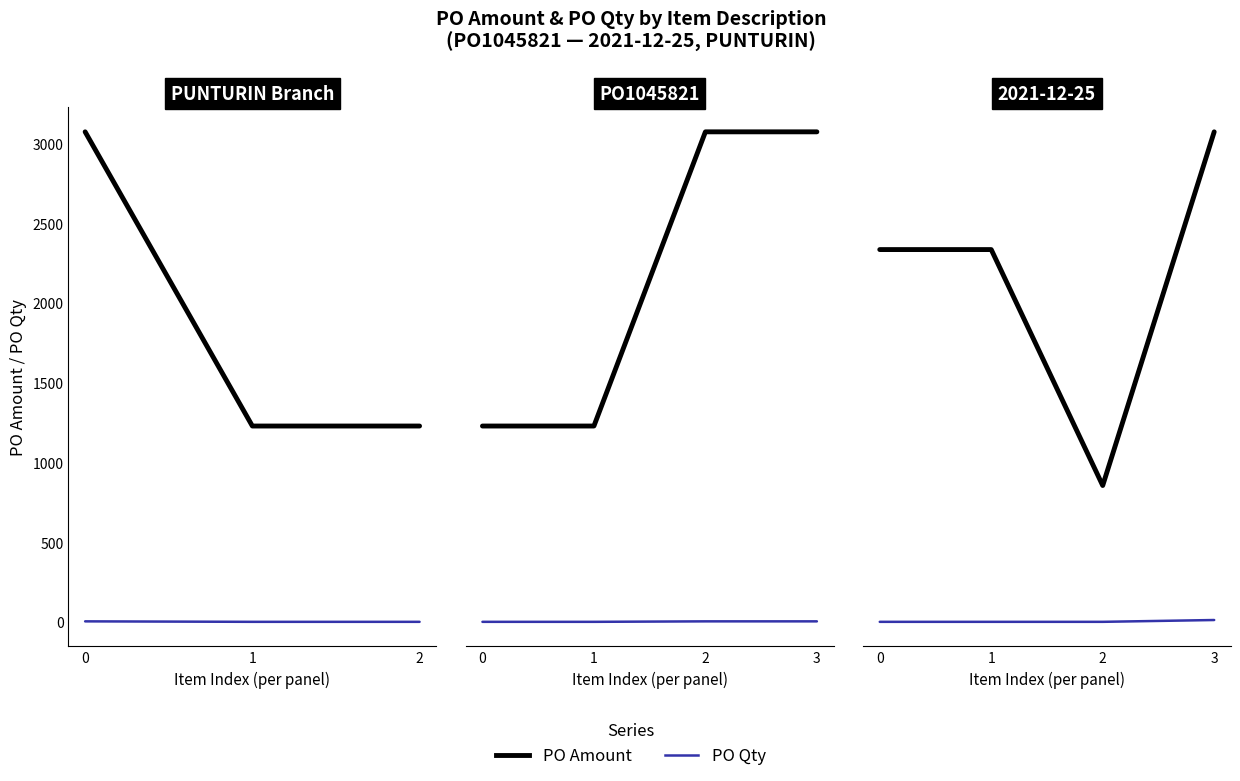

How many lines are shown in the chart?

2